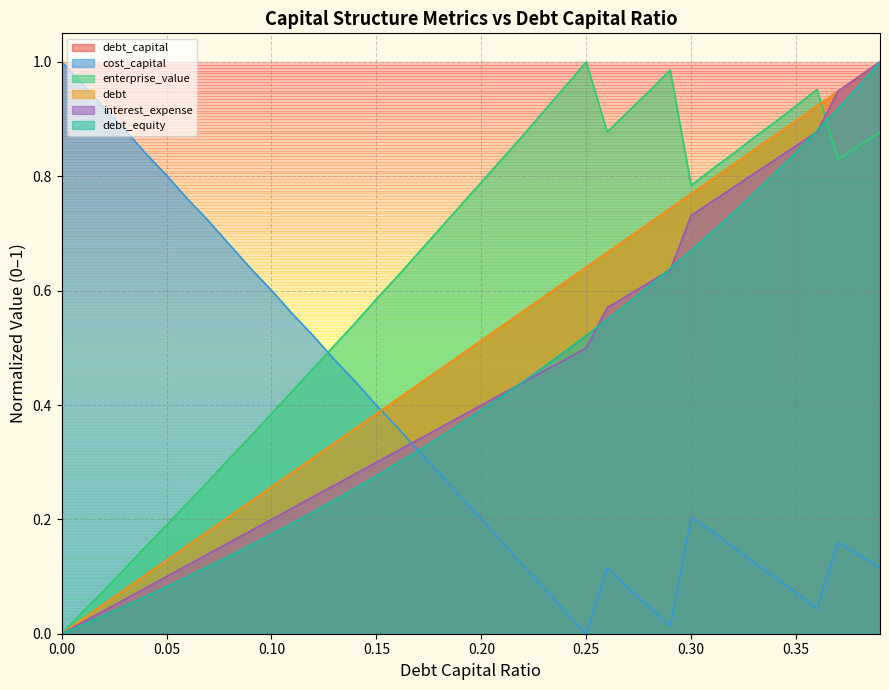

The value of interest_expense at 0.32 is 0.8. True or false?

True